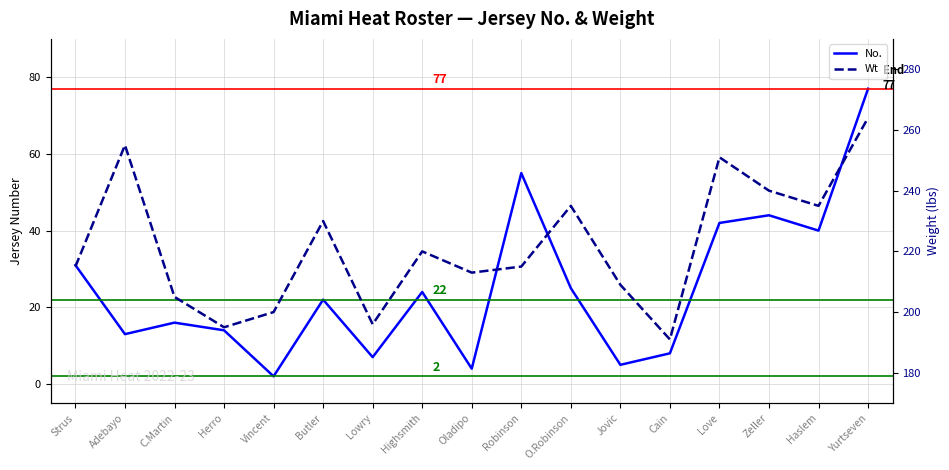

What is the value of the Wt point at the 6th from the left?

230